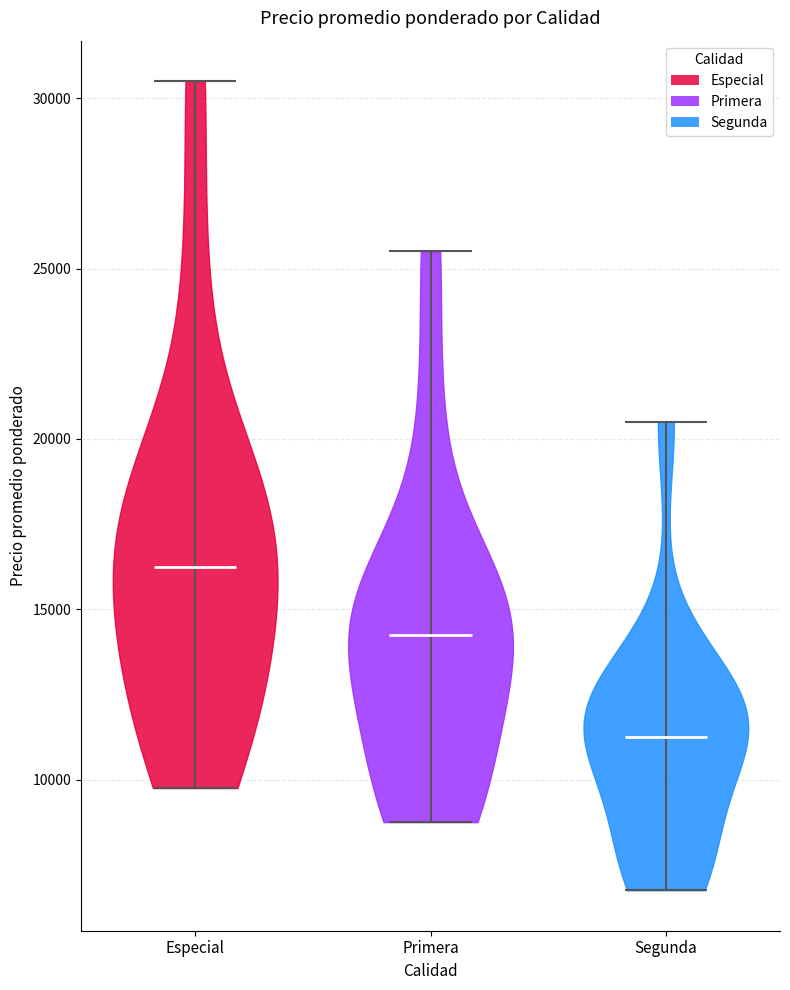

Which violin has the lowest median line?

Segunda